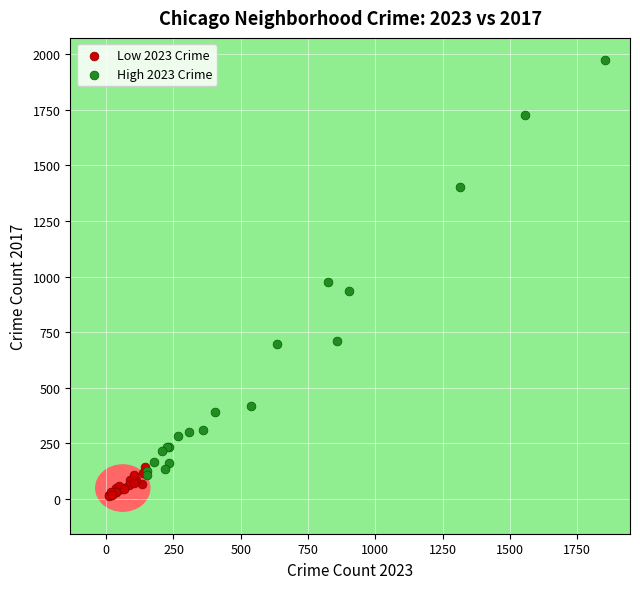

Which series has the widest spread of Y values?

High 2023 Crime